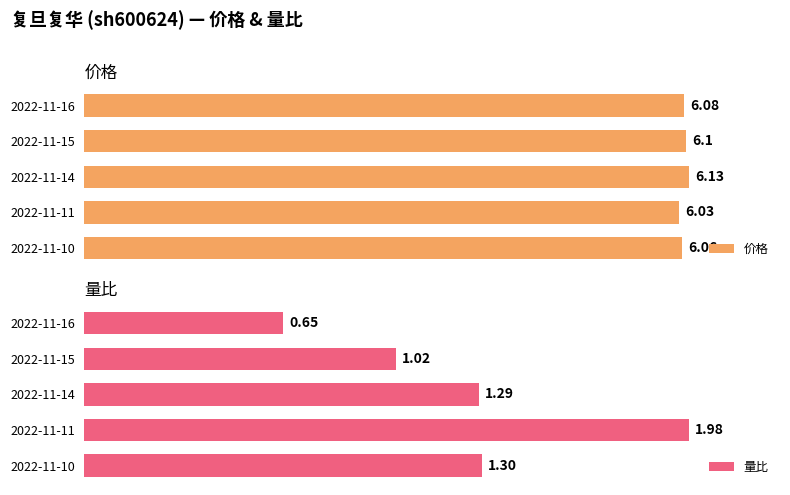

What is the value of the 量比 bar at the 4th from the left?

2.0